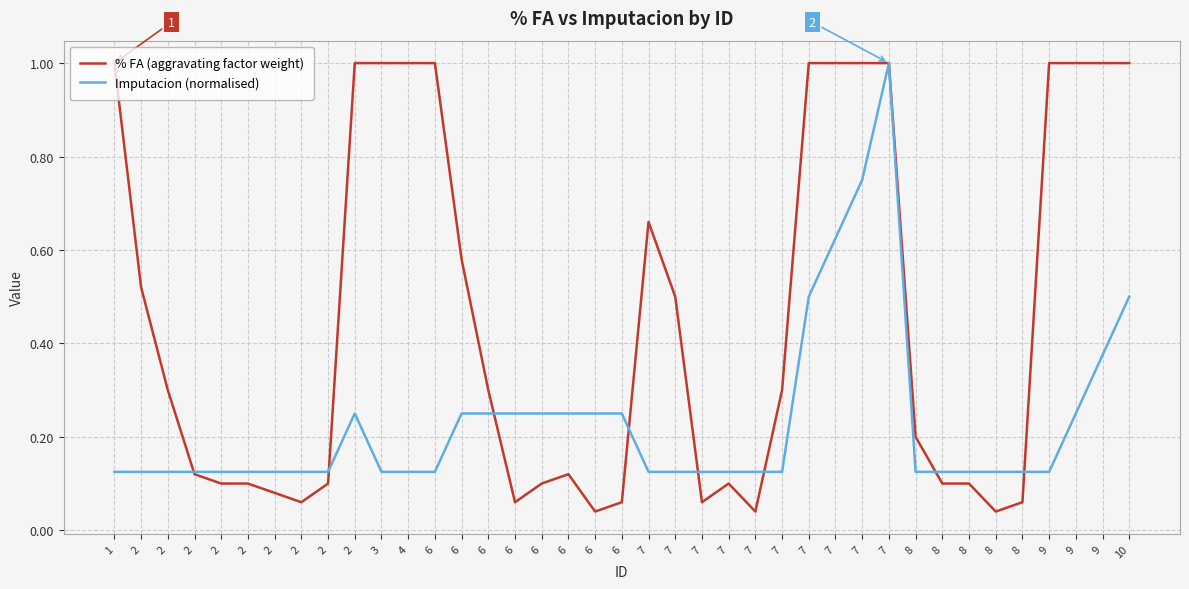

Rank the series at 2 from highest to lowest value.

% FA (aggravating factor weight), Imputacion (normalised)